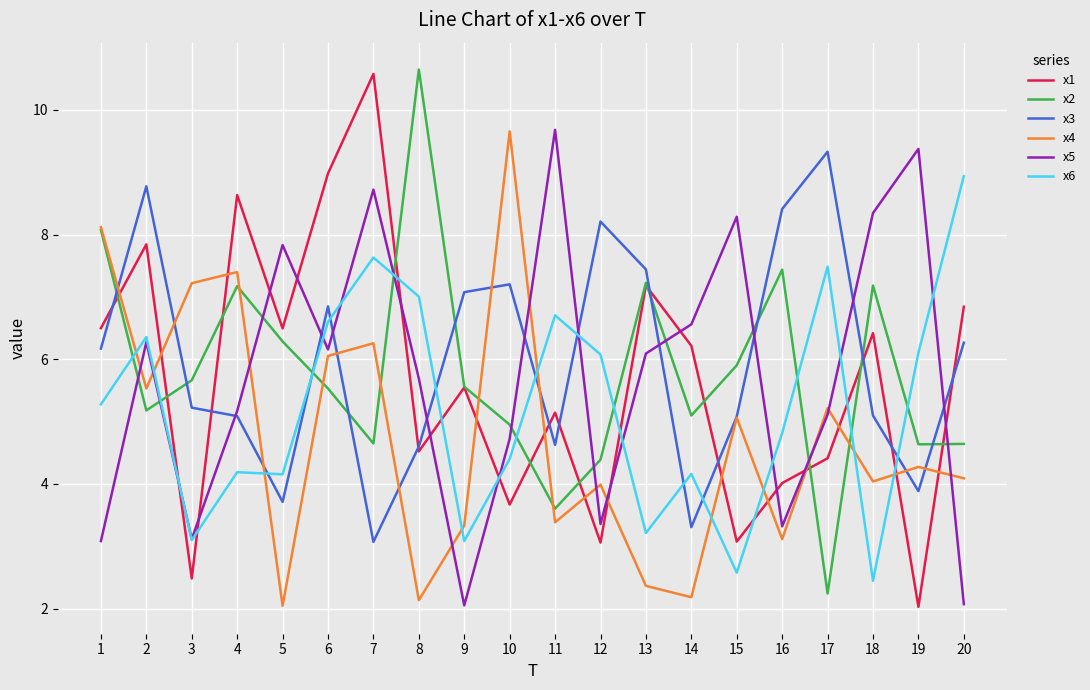

Where do x6 and x1 first cross each other?

2 and 3